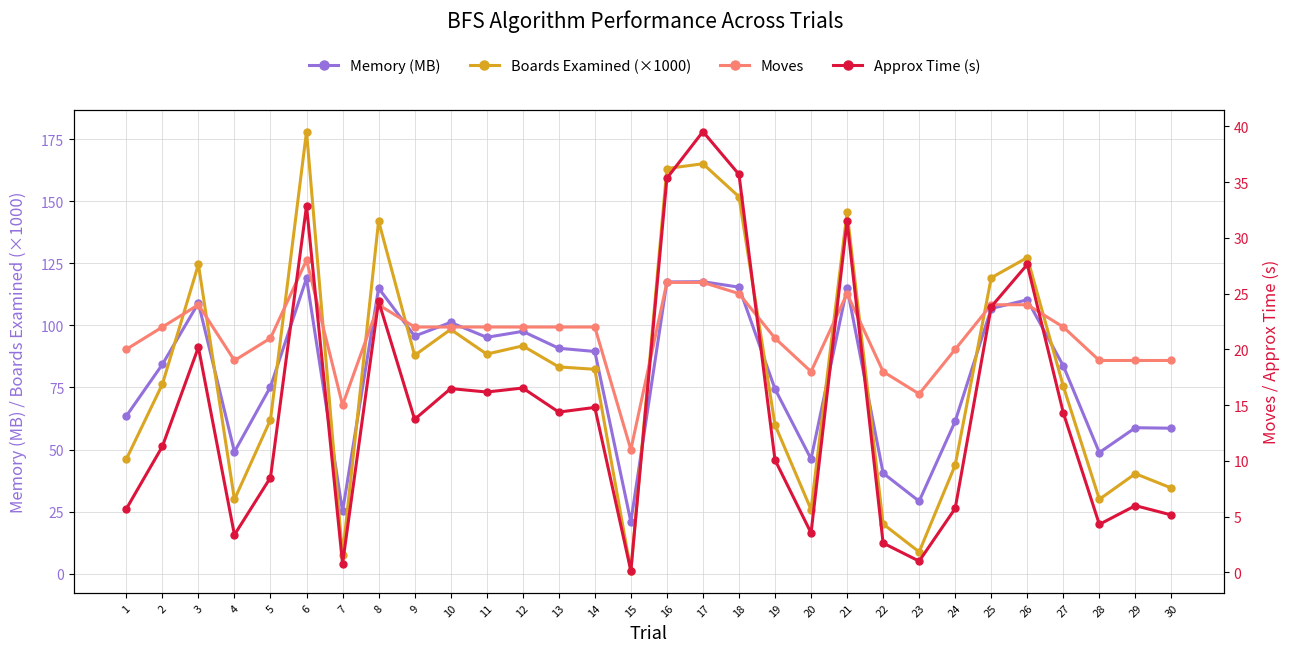

Does the chart display data point markers on the line(s)?

Yes